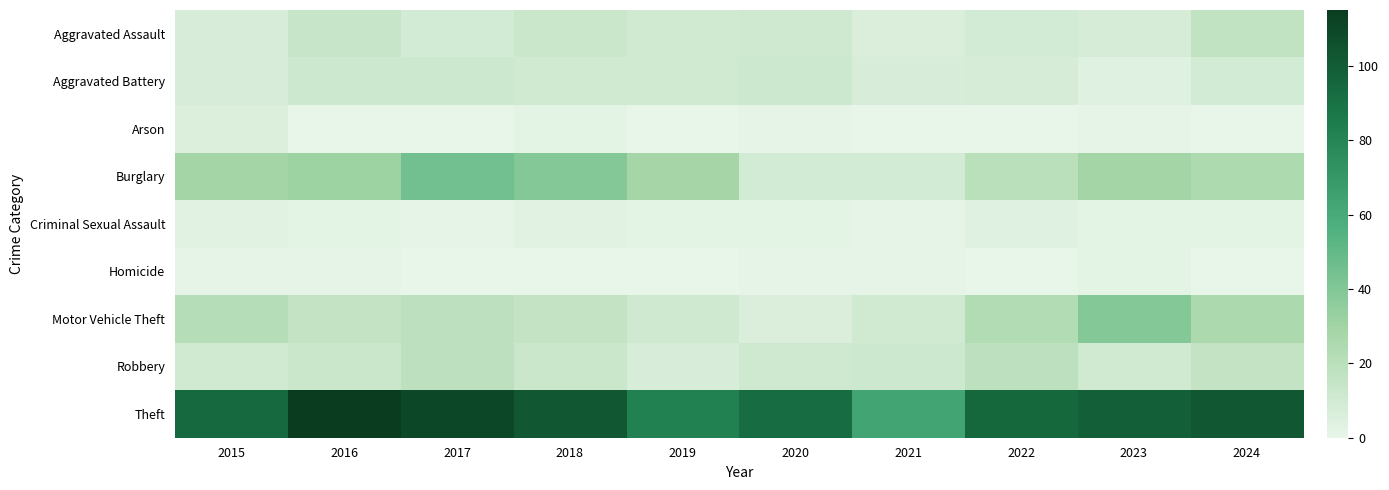

Reading left to right, what are all the values shown in this chart?

Aggravated Assault: 2015=7	2016=14	2017=9	2018=13	2019=10	2020=11	2021=6	2022=9	2023=8	2024=17
Aggravated Battery: 2015=7	2016=12	2017=12	2018=10	2019=10	2020=12	2021=7	2022=8	2023=4	2024=9
Arson: 2015=5	2016=0	2017=0	2018=2	2019=0	2020=1	2021=0	2022=0	2023=1	2024=0
Burglary: 2015=29	2016=31	2017=45	2018=39	2019=28	2020=9	2021=9	2022=20	2023=29	2024=25
Criminal Sexual Assault: 2015=3	2016=2	2017=1	2018=3	2019=2	2020=2	2021=1	2022=4	2023=2	2024=2
Homicide: 2015=1	2016=1	2017=0	2018=0	2019=0	2020=1	2021=1	2022=0	2023=2	2024=0
Motor Vehicle Theft: 2015=22	2016=16	2017=18	2018=16	2019=11	2020=6	2021=10	2022=23	2023=39	2024=26
Robbery: 2015=10	2016=13	2017=18	2018=13	2019=7	2020=11	2021=12	2022=18	2023=10	2024=16
Theft: 2015=94	2016=115	2017=110	2018=102	2019=82	2020=92	2021=63	2022=95	2023=98	2024=102